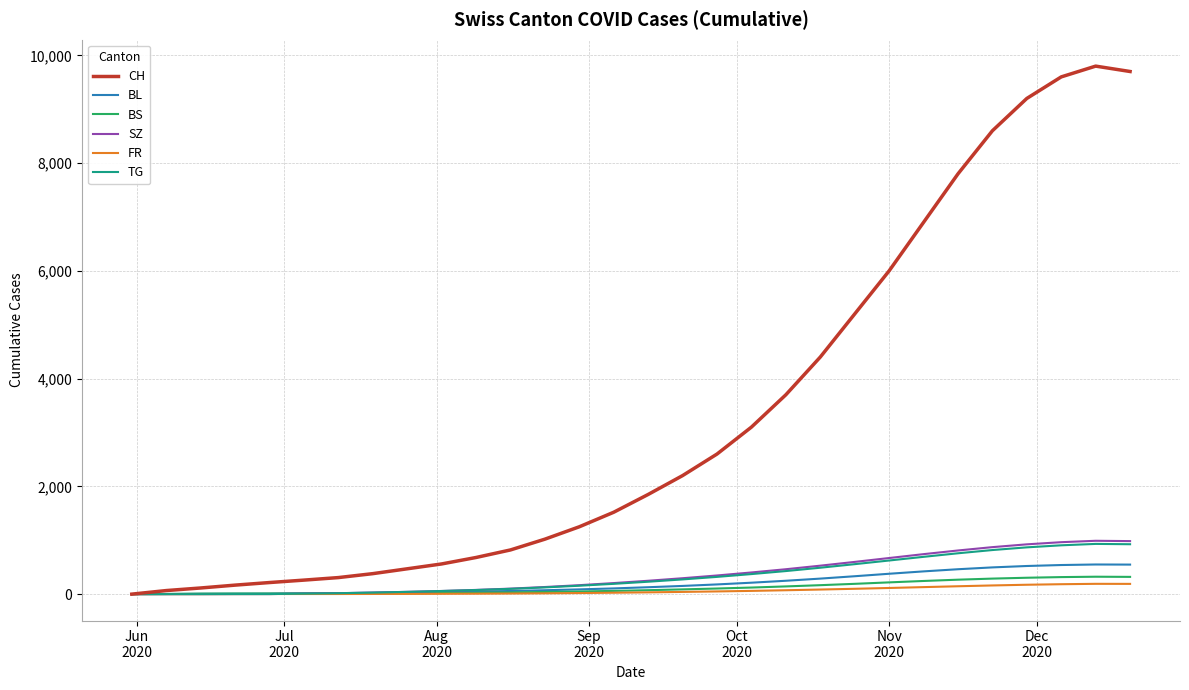

What is the difference between the second highest and second lowest values in the FR series?

190